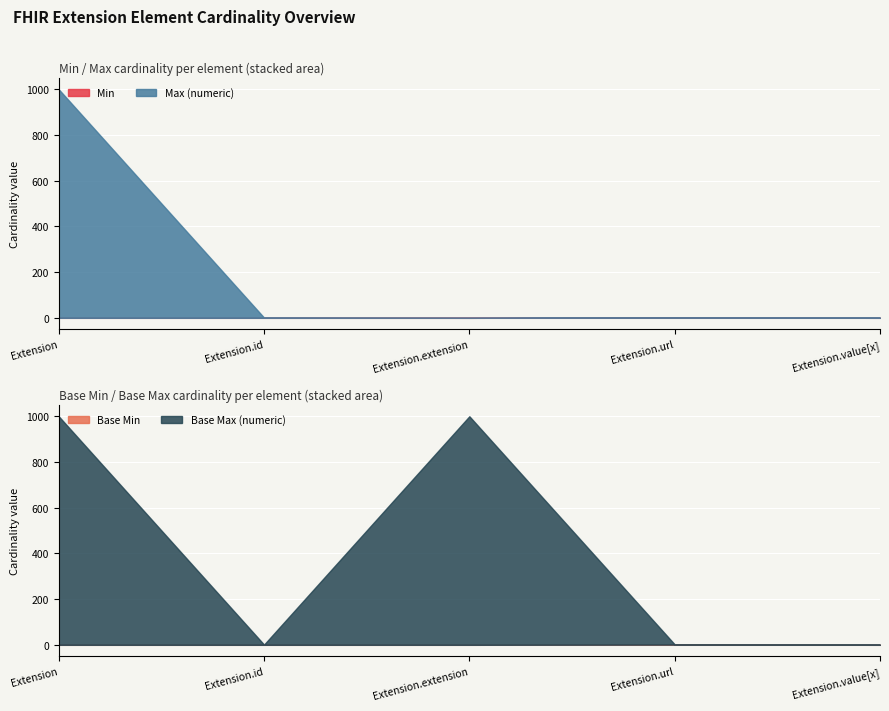

At which label is Min closest to 0?

Extension